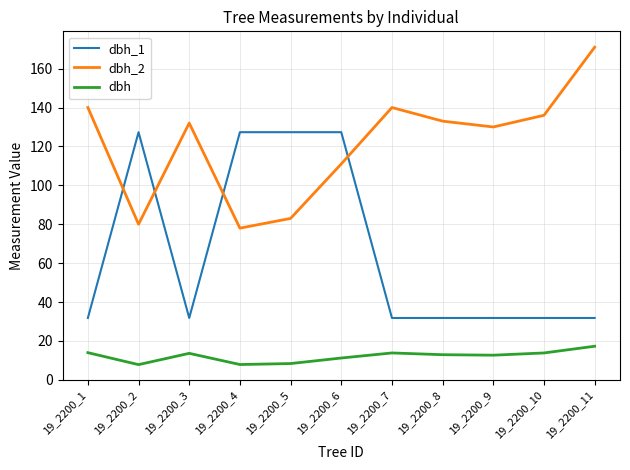

Where do dbh_2 and dbh_1 first cross each other?

19_2200_1 and 19_2200_2